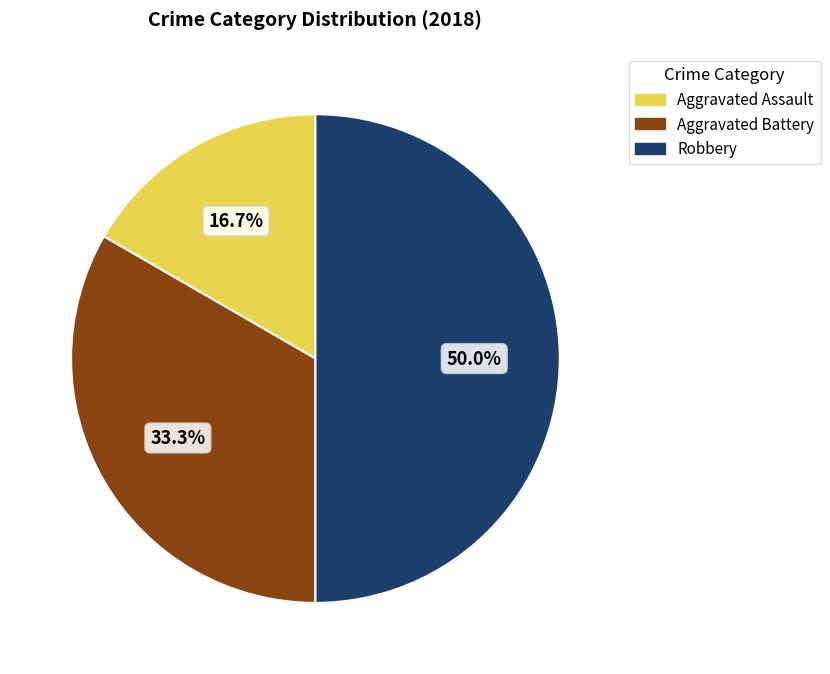

How many slices are in this pie chart?

3